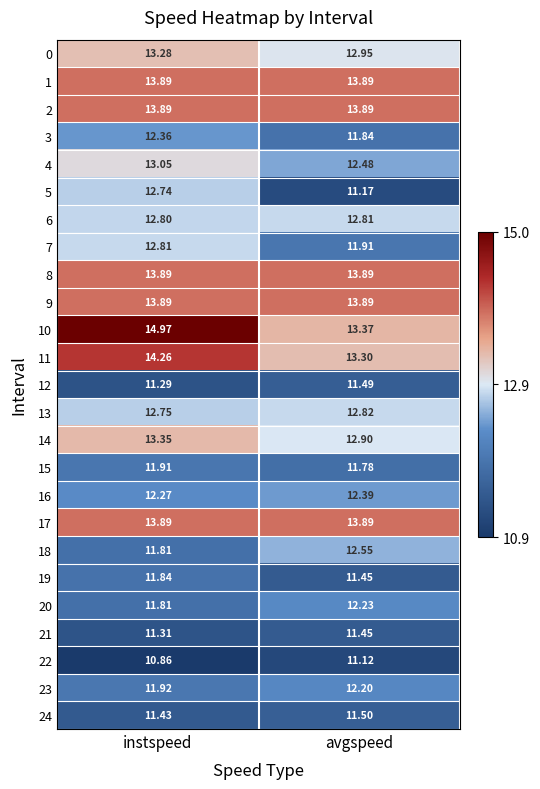

What is the spread (max minus min) of values at avgspeed?

2.8